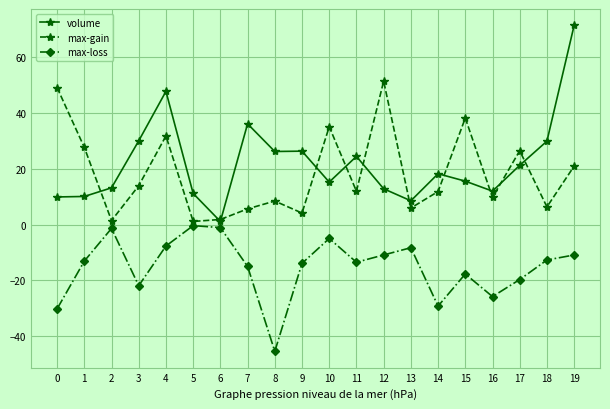

Which series has the widest spread of values?

volume